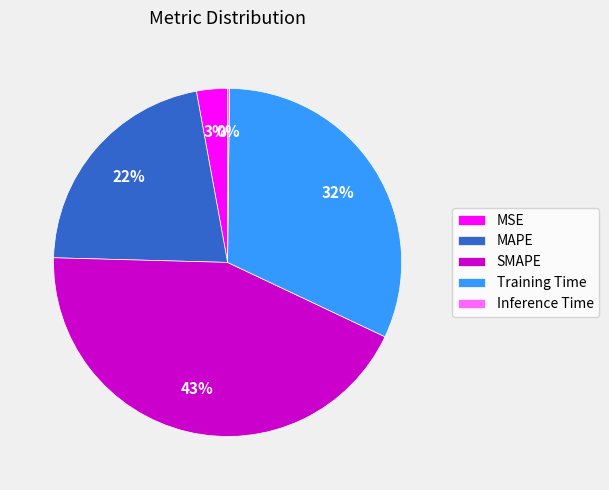

To the nearest percent, what percentage of the pie is MAPE?

22%